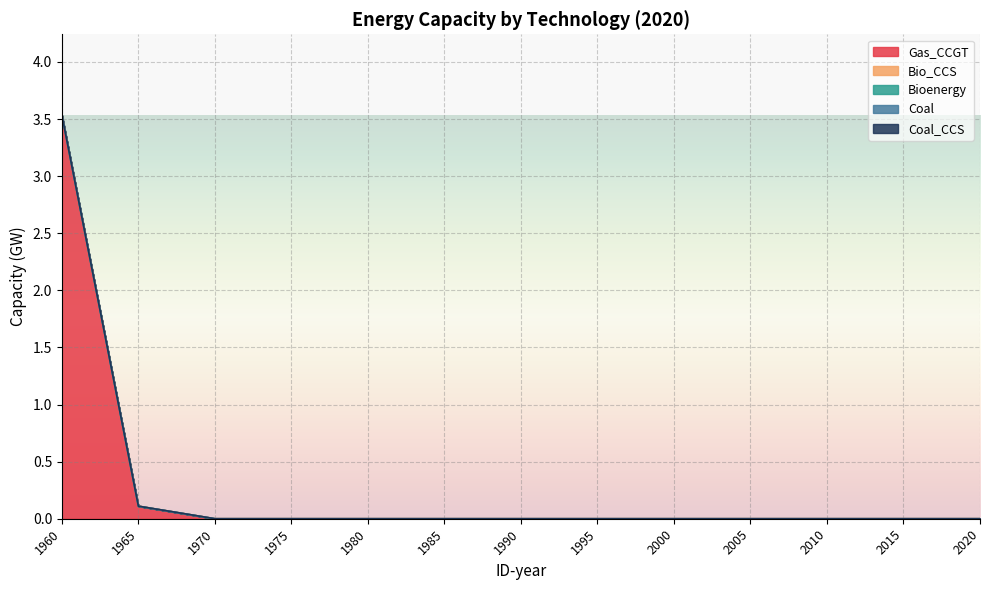

At how many categories does at least one series exceed 1?

1